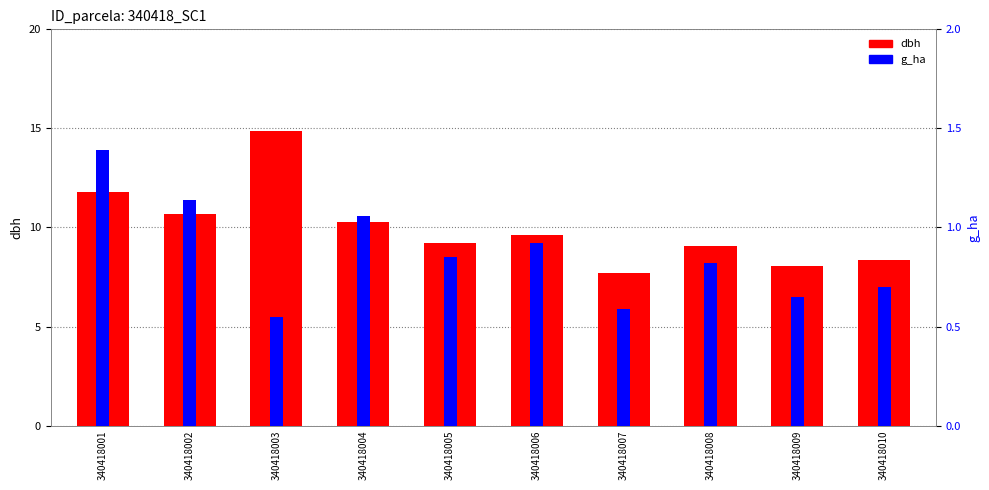

Is it true that dbh equals 16.2 at 340418005?

False